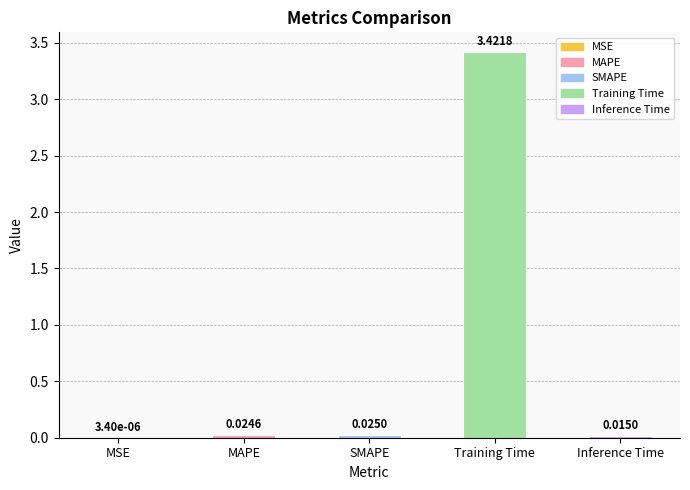

At which label is the value closest to 1?

SMAPE